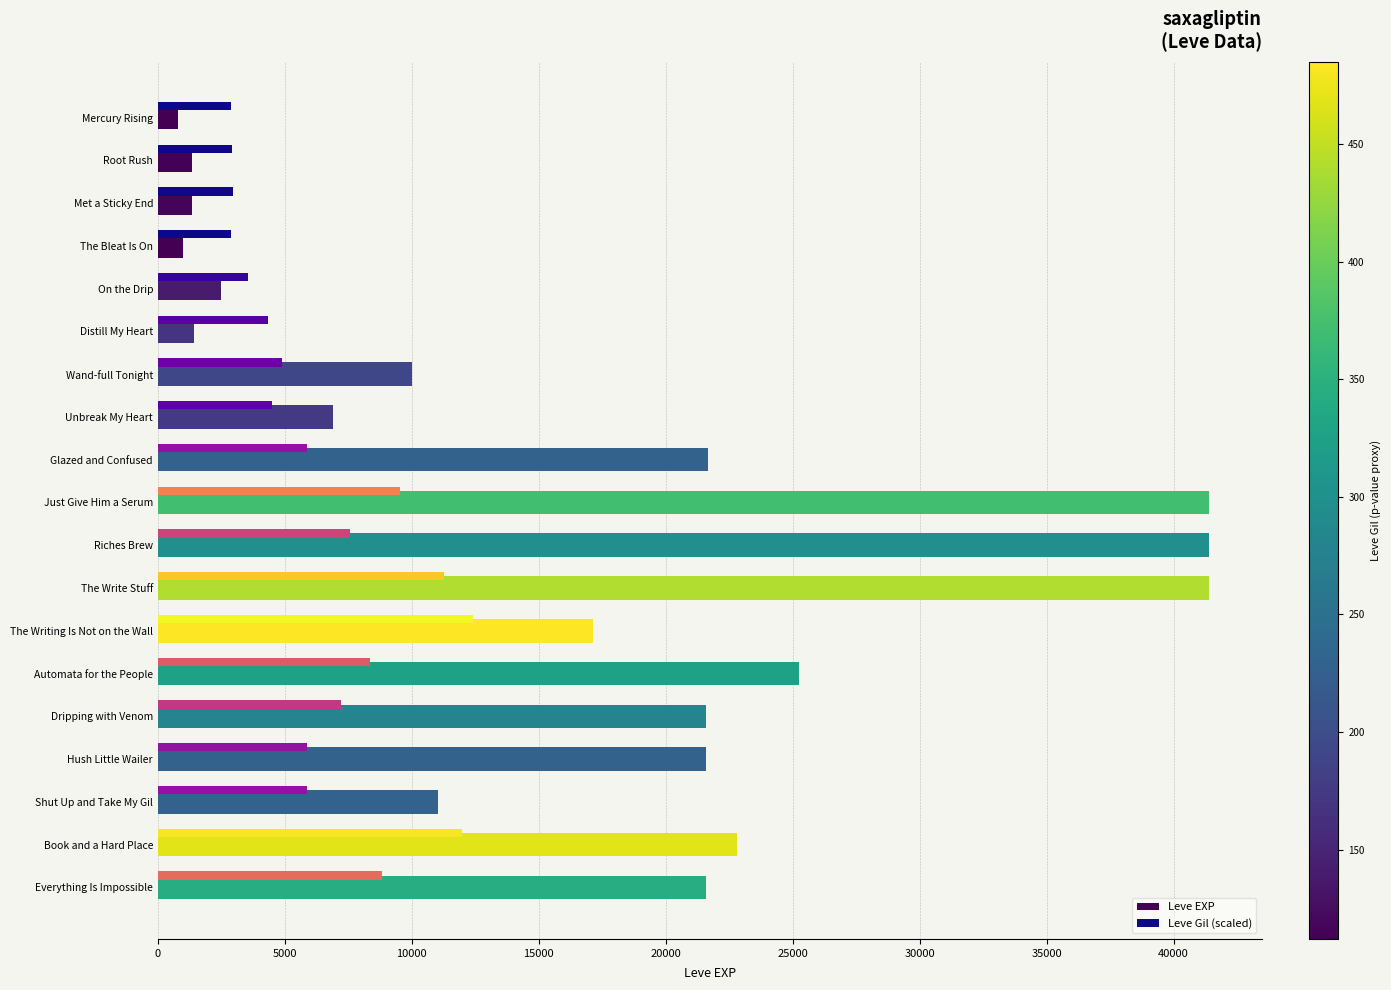

List the series in order of their peak value, lowest first.

Leve Gil (scaled), Leve EXP